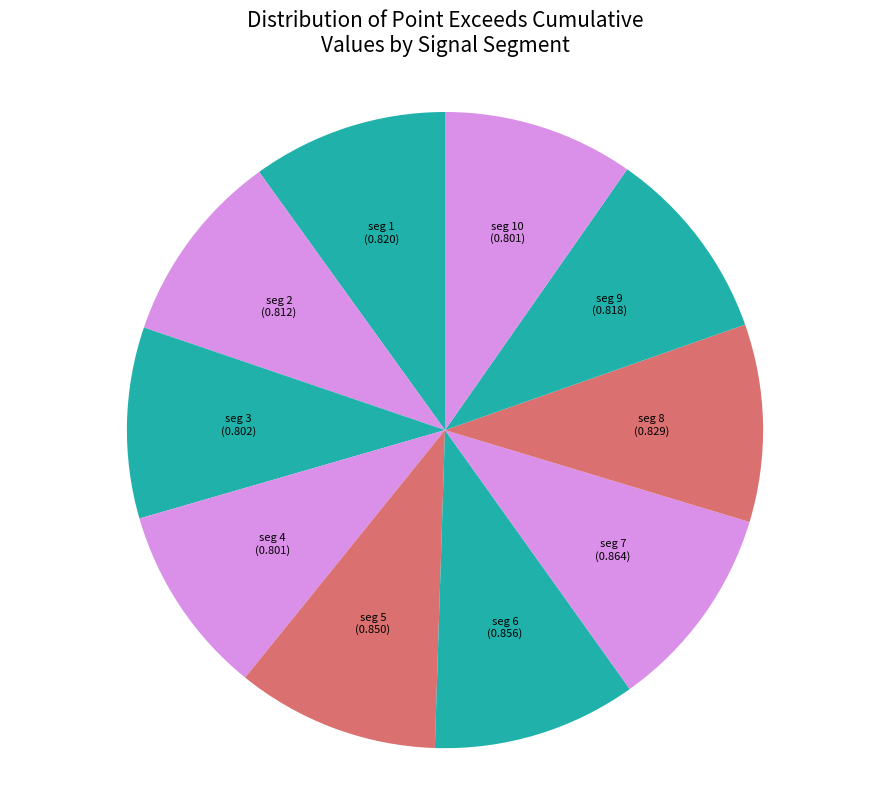

Count the number of slices in the pie.

10